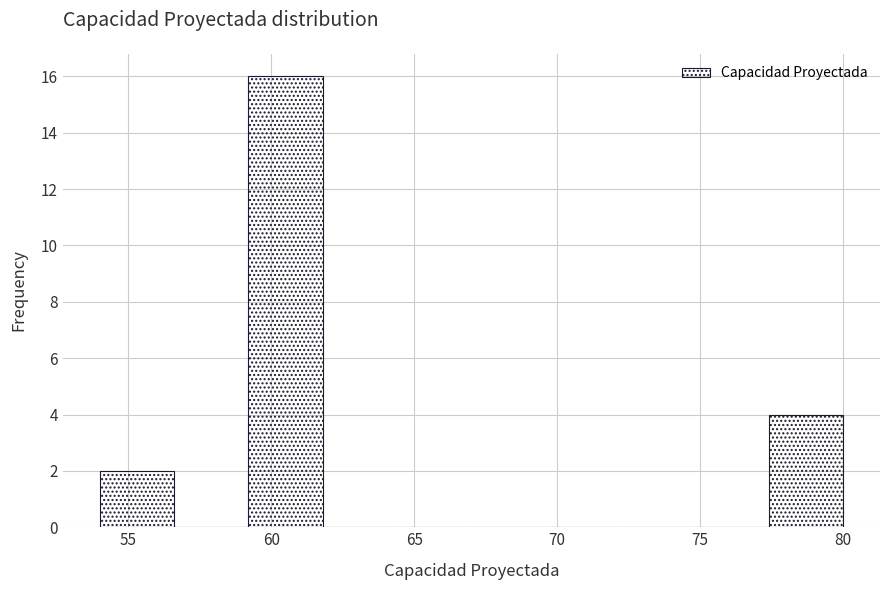

What is the height of the bar covering 77.4 to 80.0 on the x-axis? Neither the bar edges nor the heights are printed on the chart, so give them approximately, as read against the axes.

4